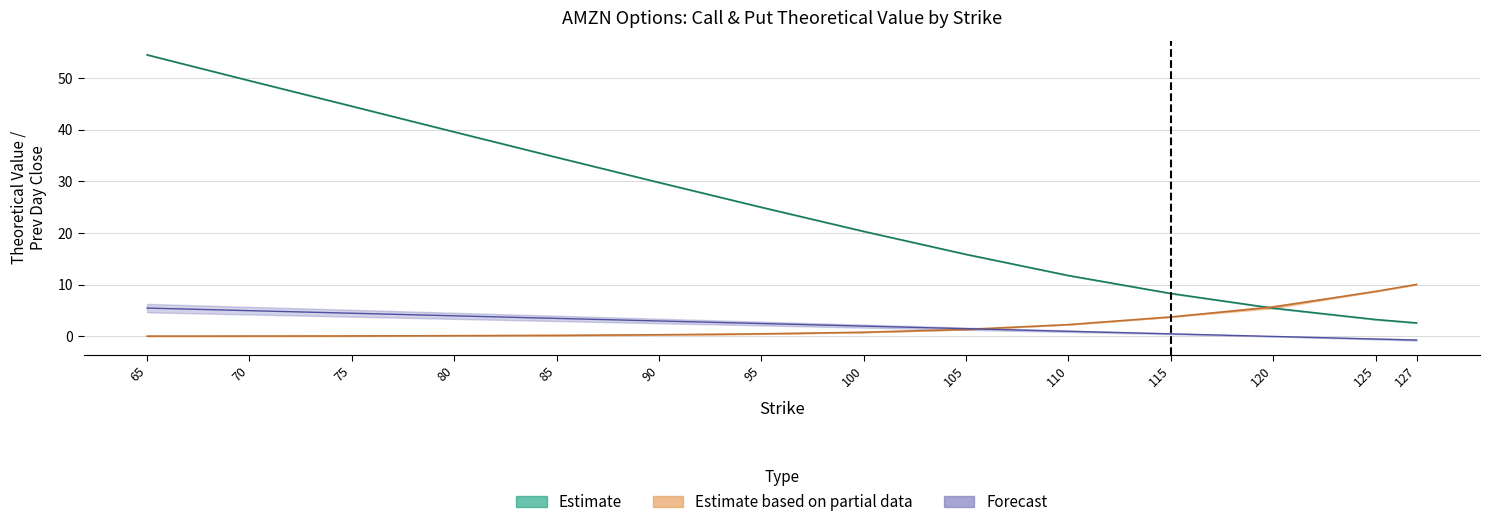

How many lines are shown in the chart?

3